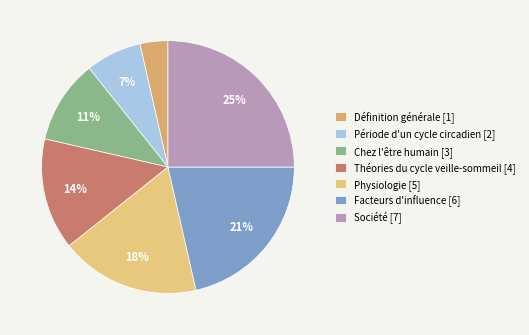

What portion of the pie excludes Facteurs d'influence?

78.6%